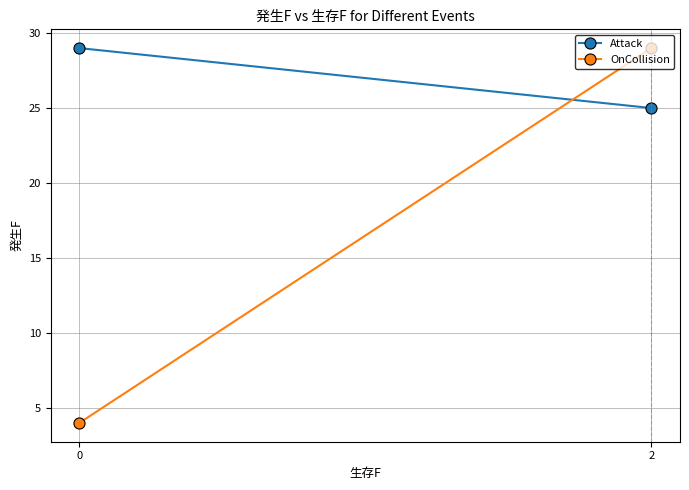

Rank the categories by Attack value from lowest to highest.

2, 0